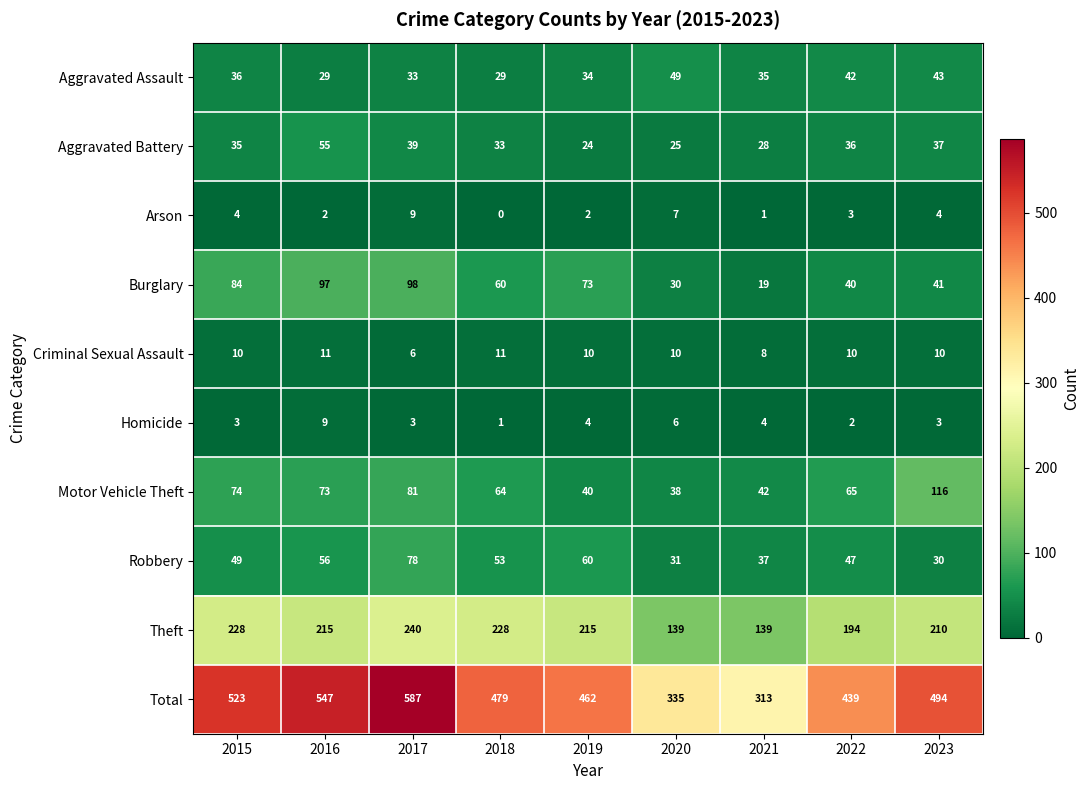

What is the average value of the Homicide series?

4